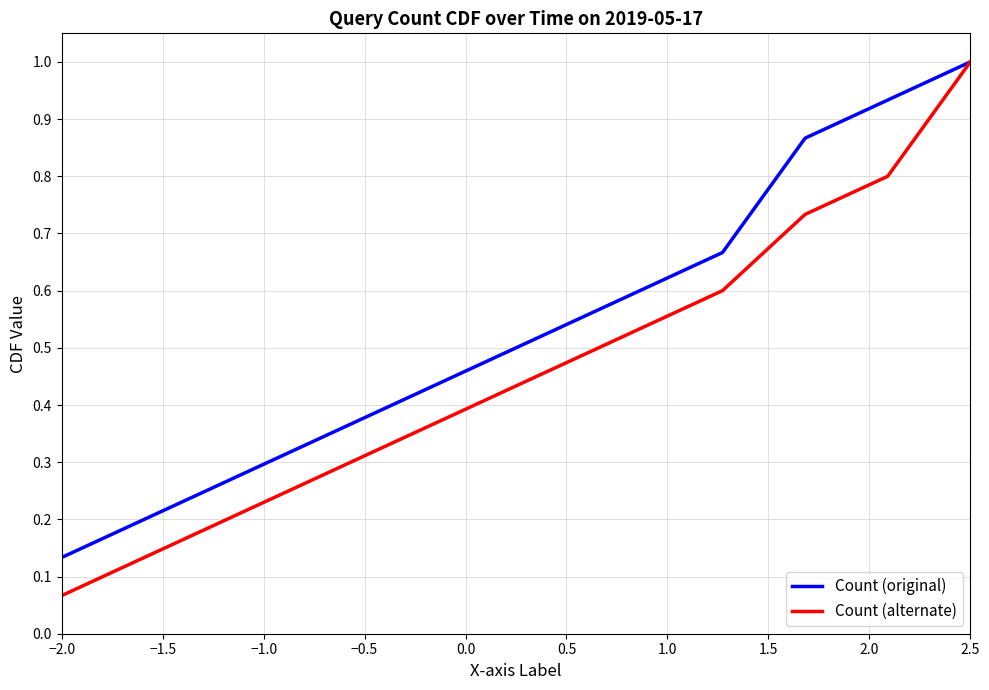

Count the number of categories in the chart.

12